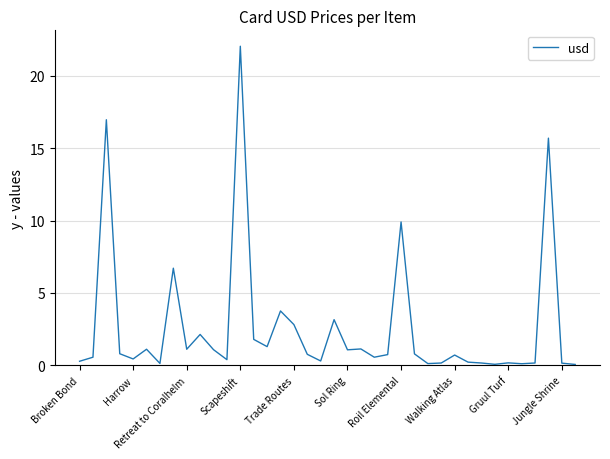

What is the maximum value shown in the chart?

22.0